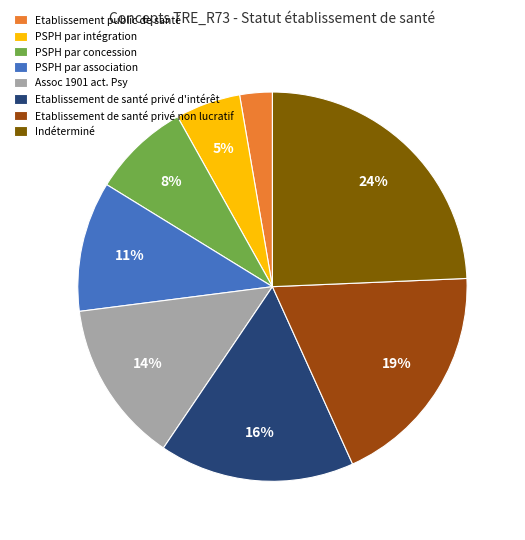

Is it true that PSPH par association is 19% of the pie?

False